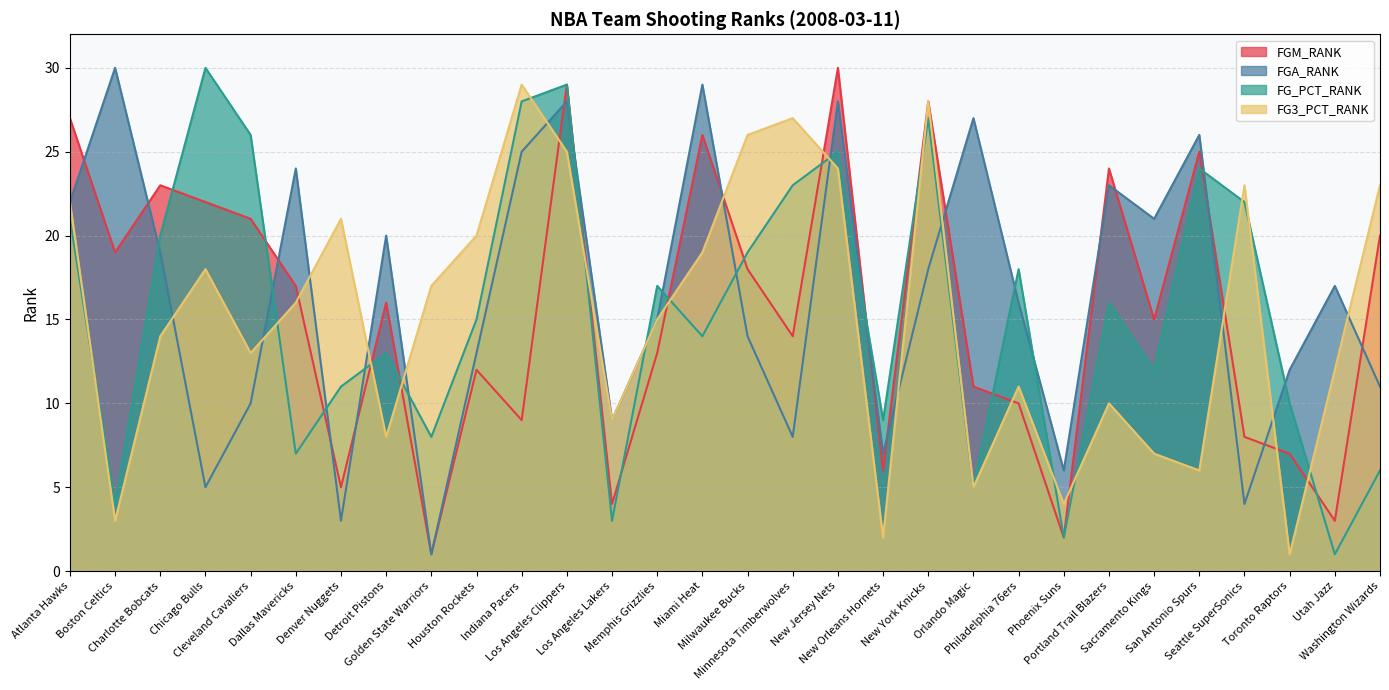

What is the difference between the second highest and second lowest values in the FG3_PCT_RANK series?

26